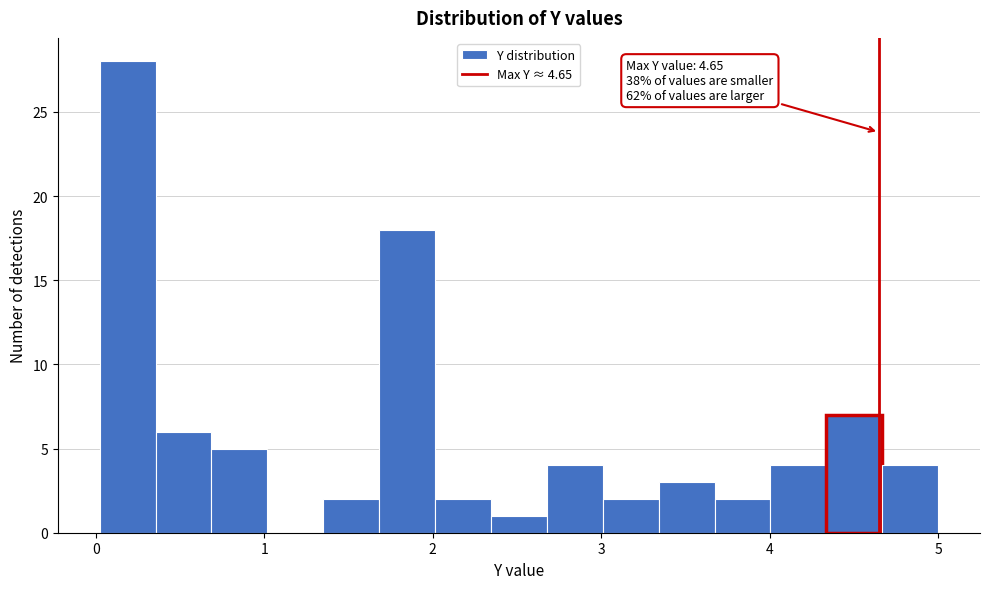

Read against the x-axis, roughly where is the centre of the tallest bar?

0.2